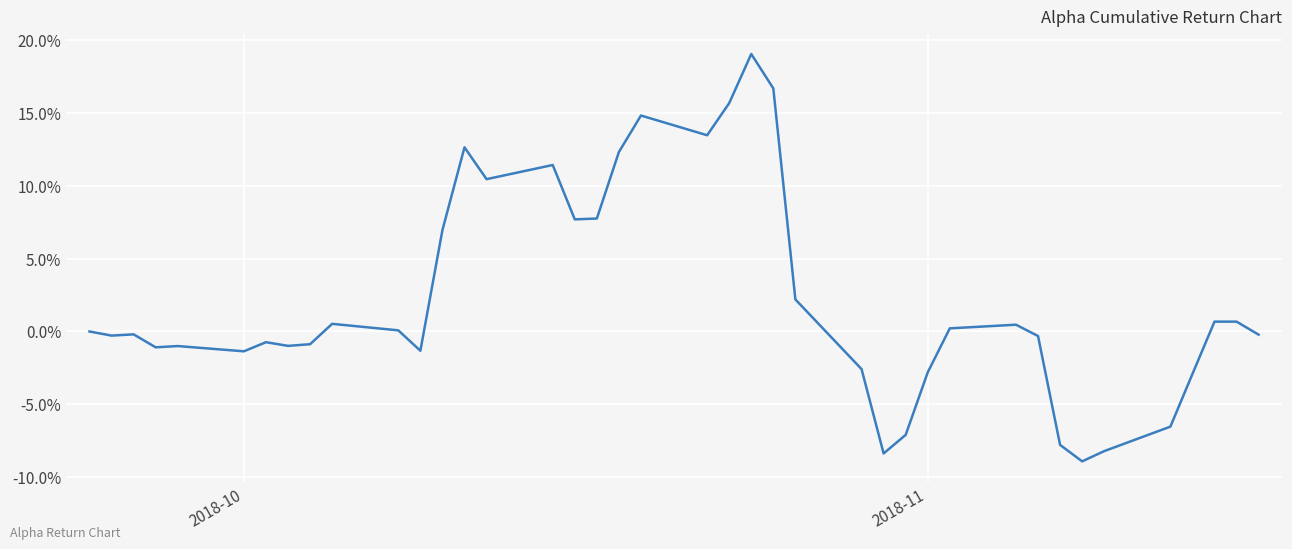

Does the chart display data point markers on the line(s)?

No